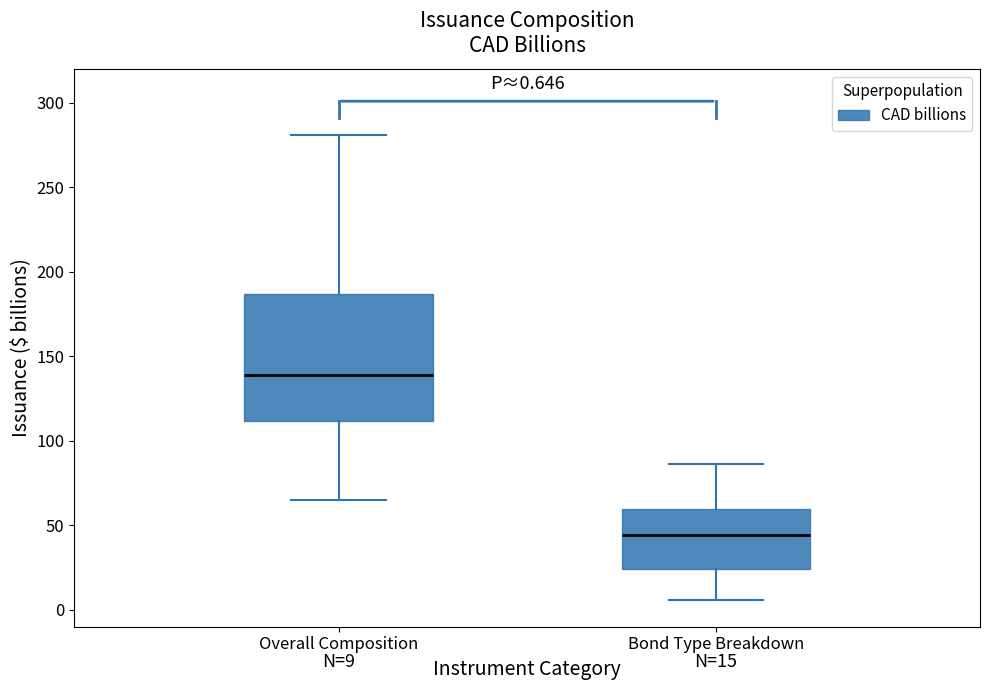

Comparing the boxes themselves (not the whiskers), which one is the tallest?

Overall Composition